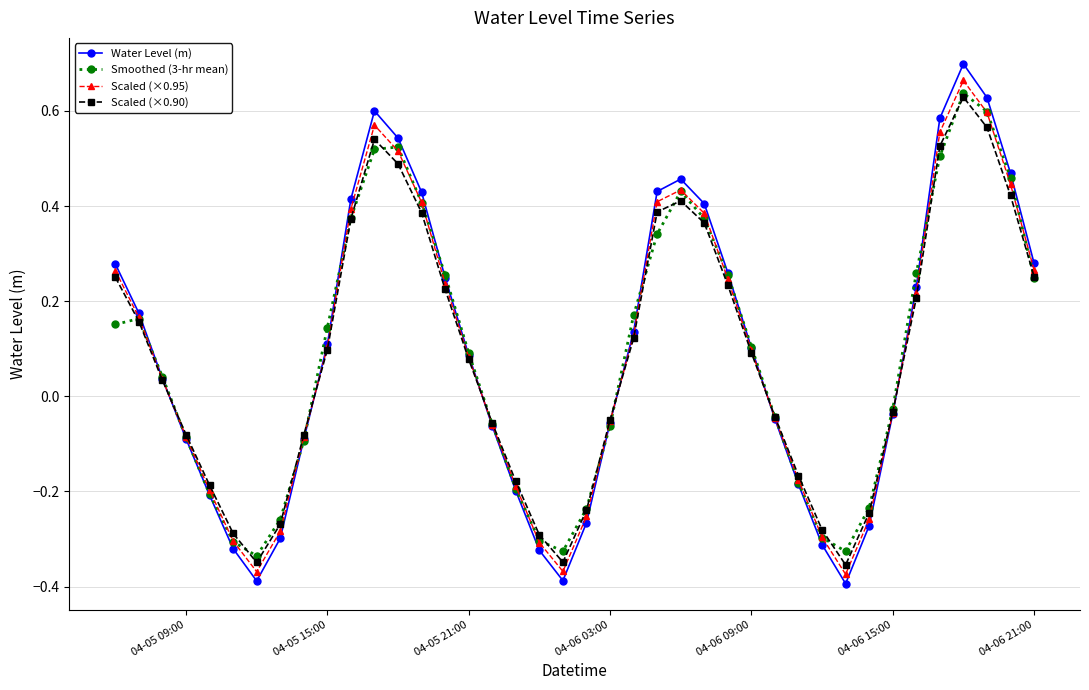

How many interior local peaks does the Scaled (×0.90) series have?

3